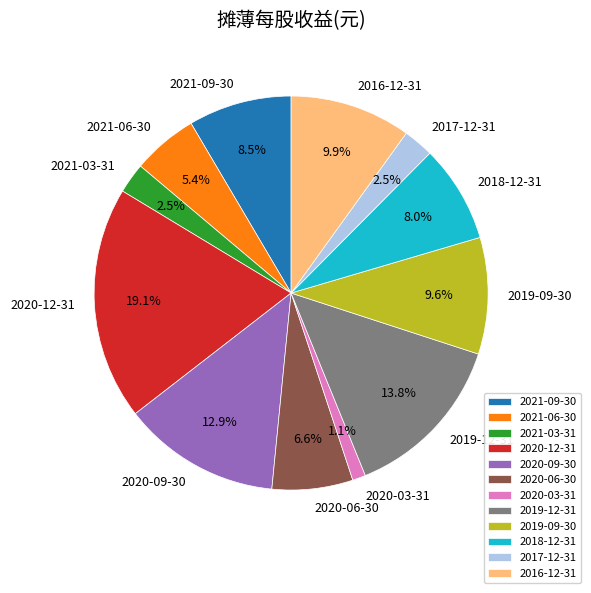

The 2019-09-30 slice represents 10% of the pie. True or false?

True